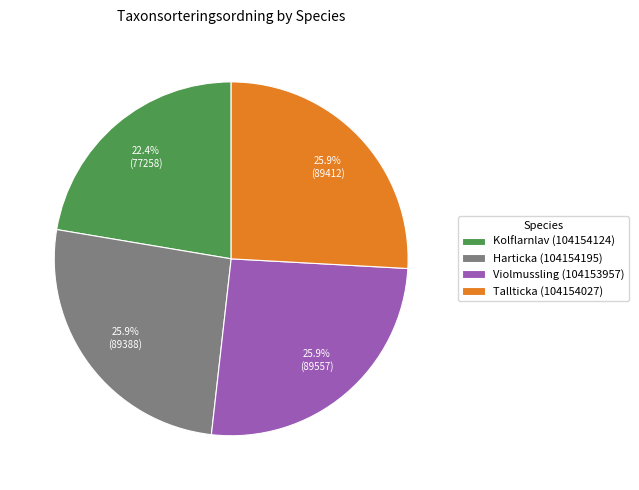

Is it true that Harticka (104154195) is 26% of the pie?

True